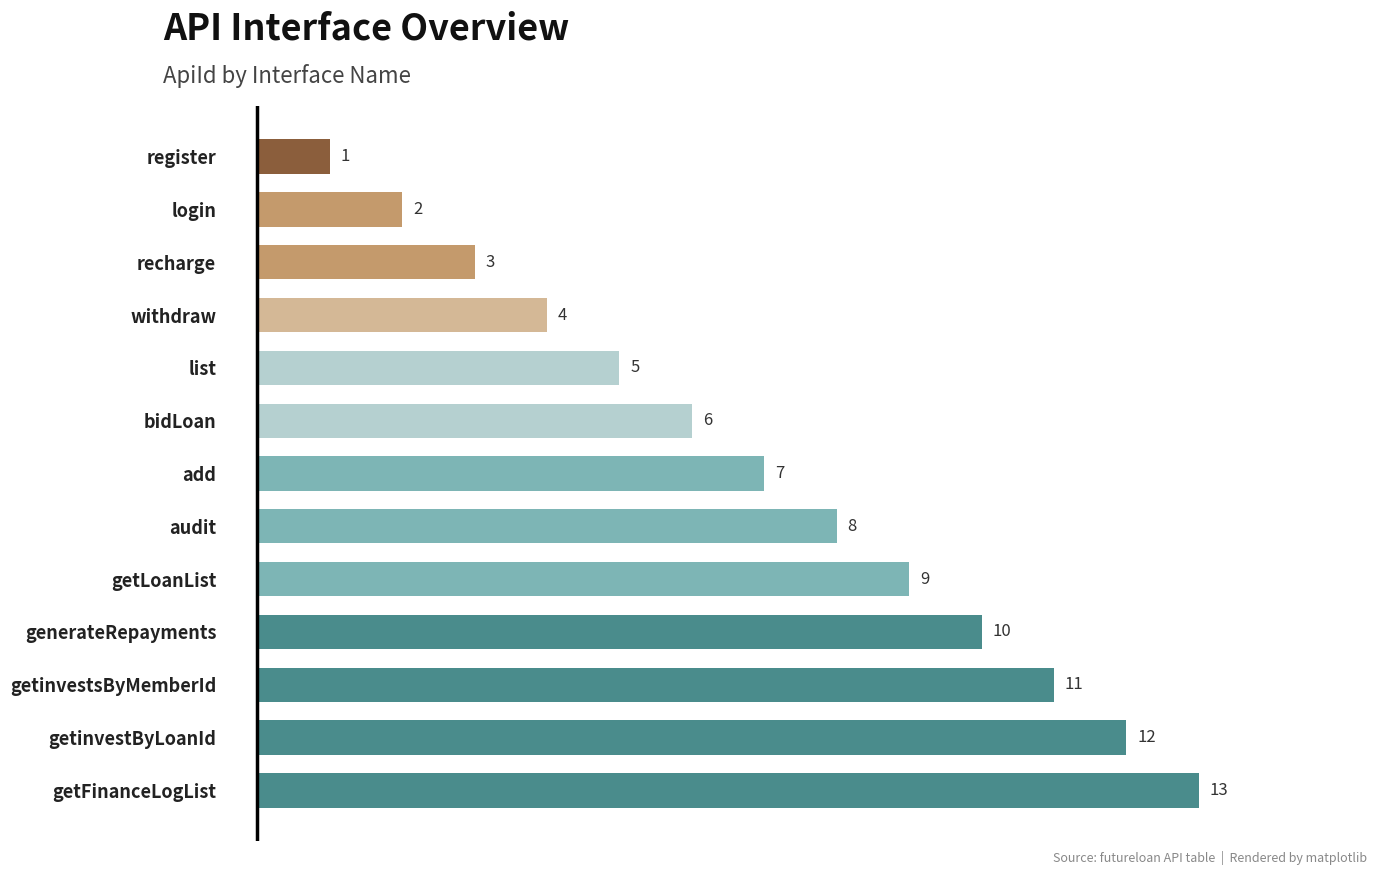

Where is the data nearest to the value 7?

add